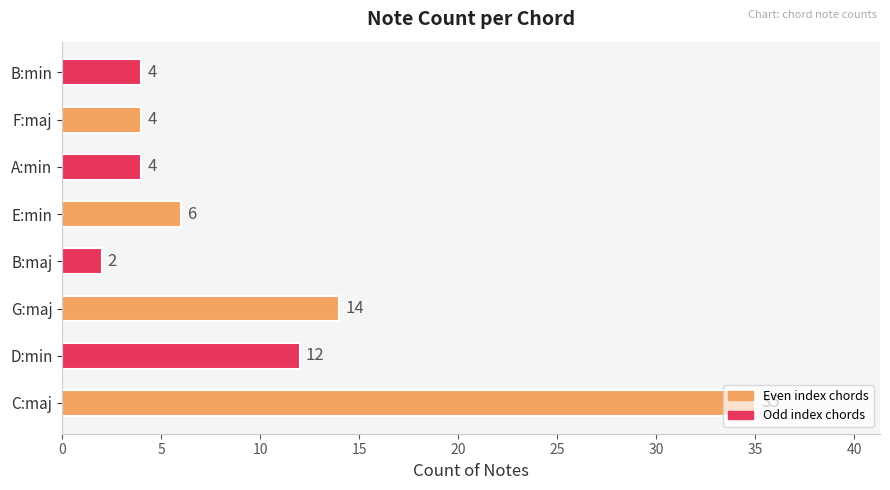

Is it true that the value at A:min is 4?

True